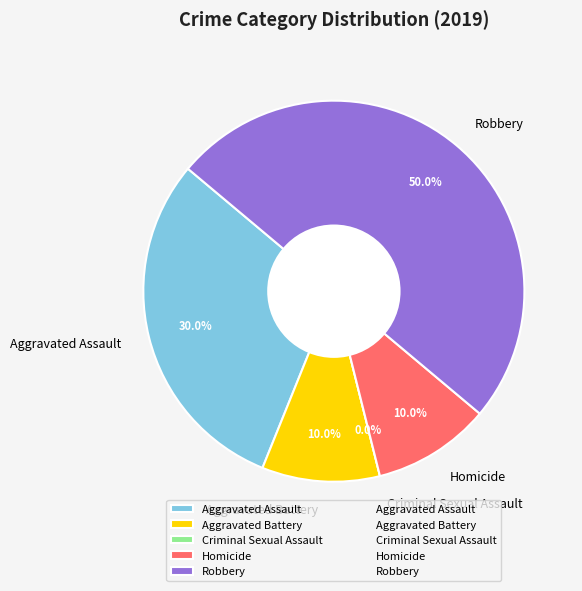

What is the change in value from Criminal Sexual Assault to Robbery?

+5